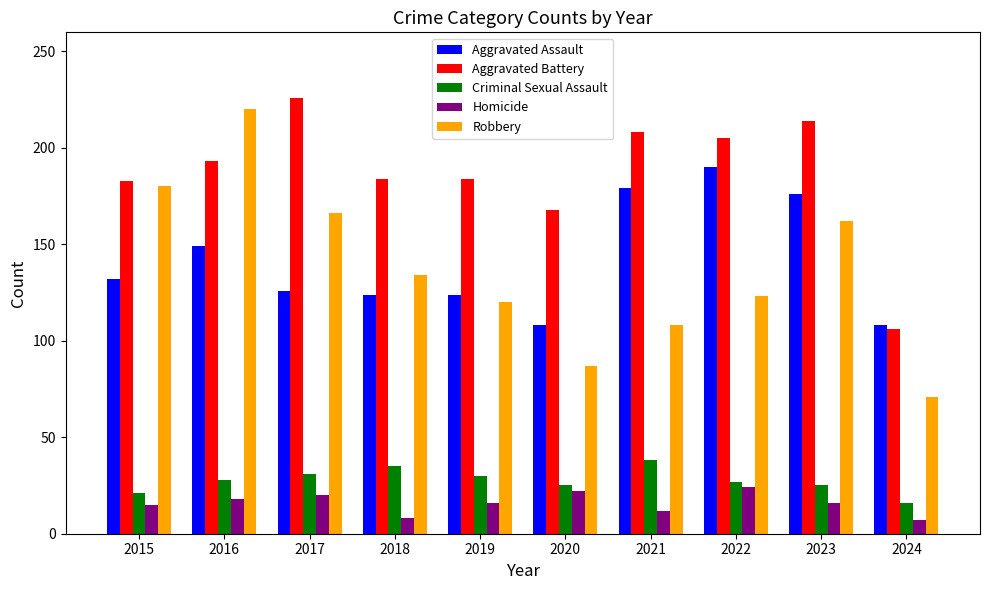

What is the difference between the maximum and minimum values in the Aggravated Assault series?

82